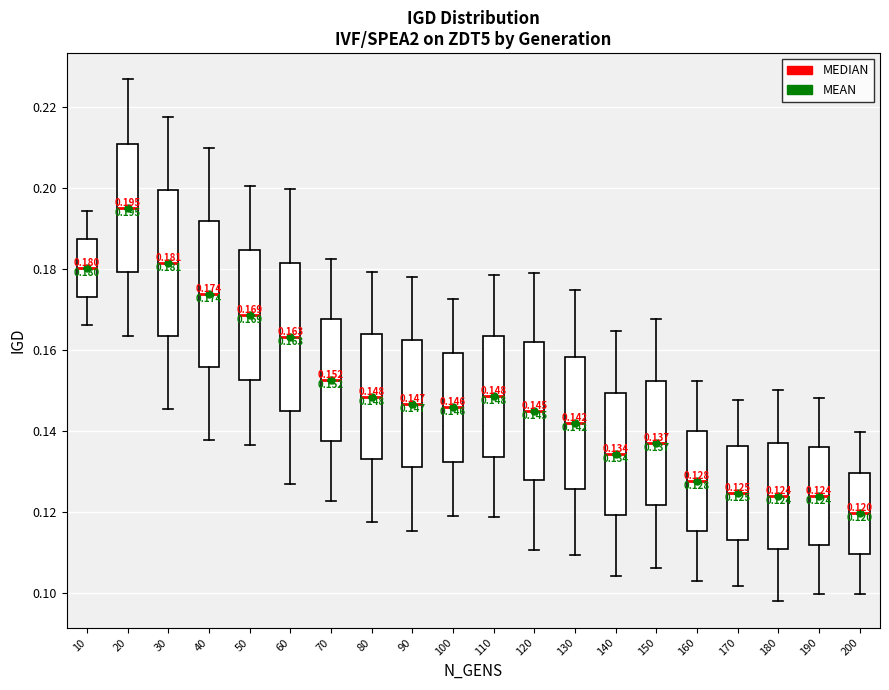

Which box's median line is the highest?

20